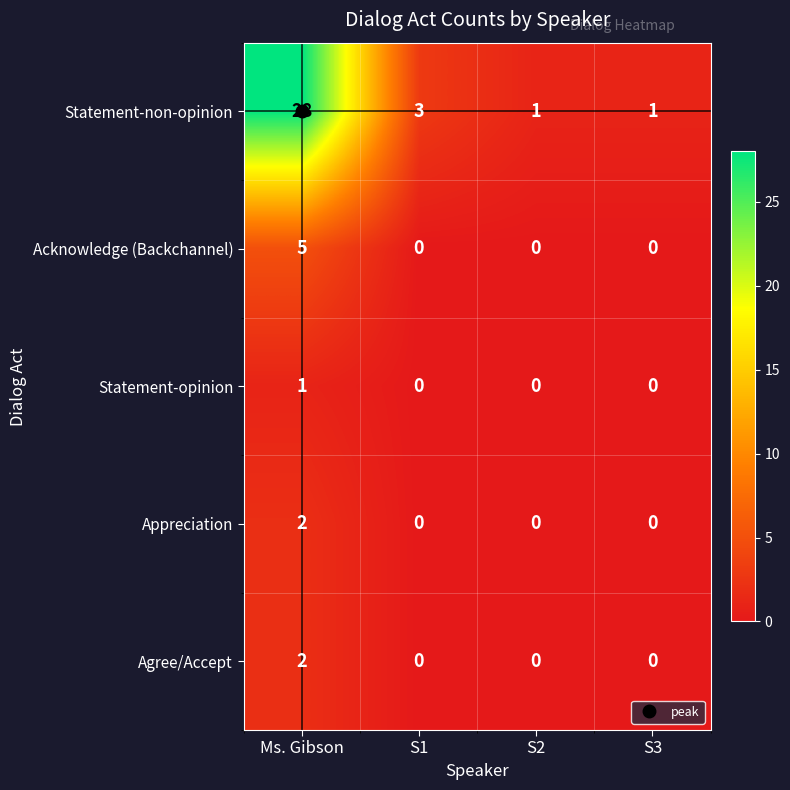

What is the sum of all Acknowledge (Backchannel) values?

5